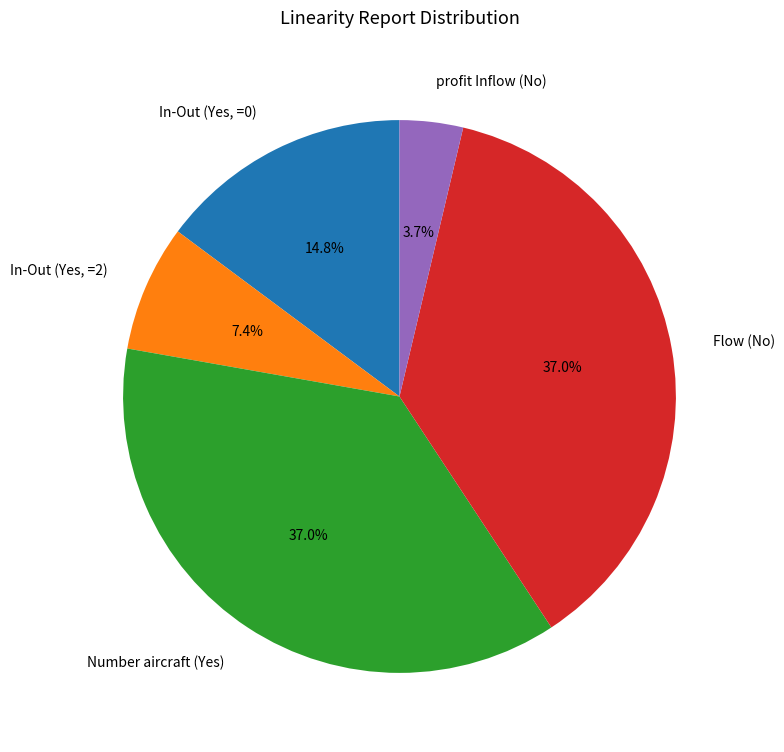

Is there any slice that represents more than half of the pie?

No